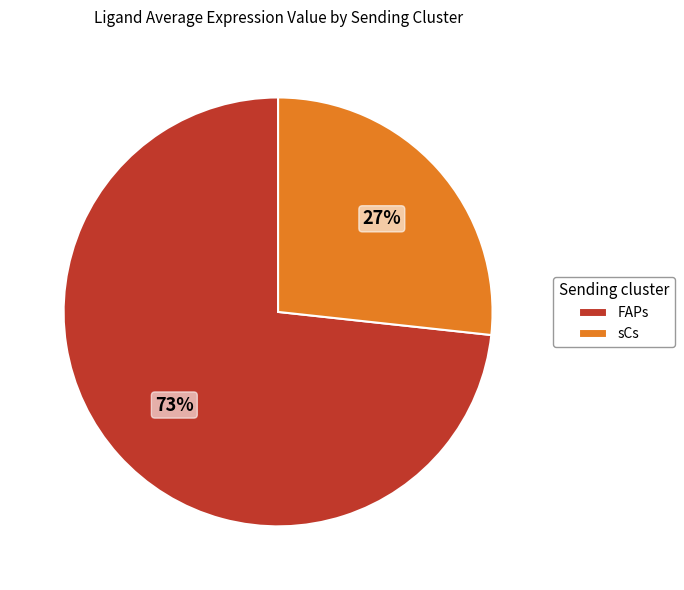

How many slices are in this pie chart?

2